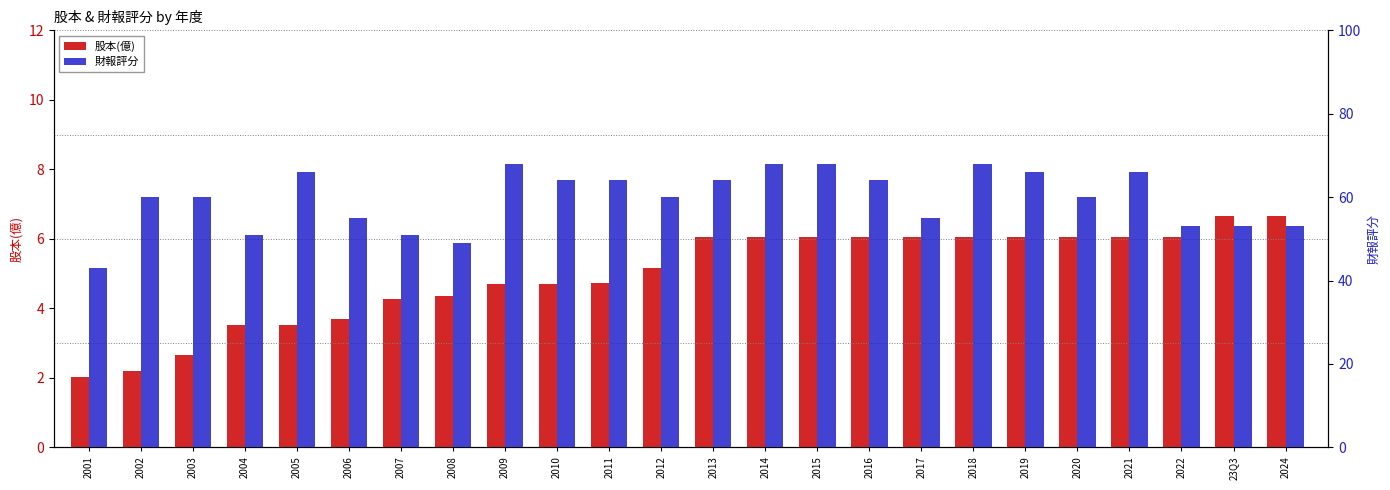

How many bars are there in total?

48